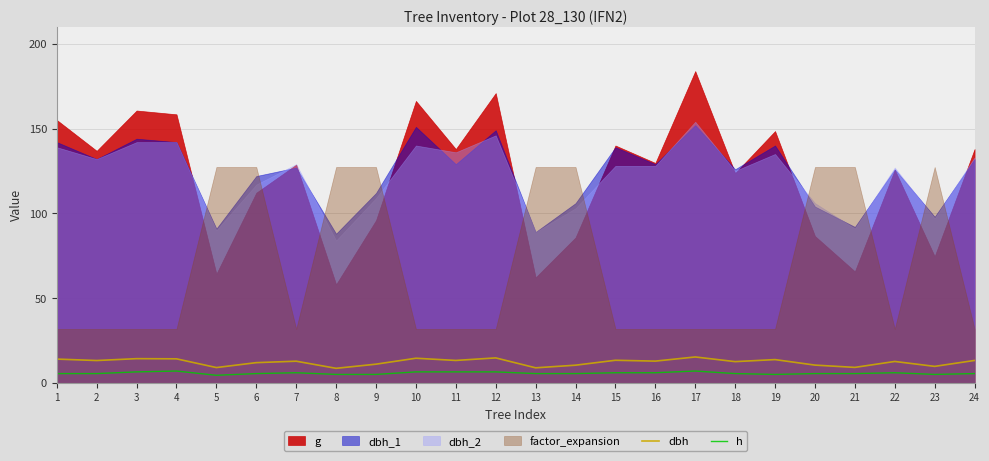

What is the minimum value for h?

4.5